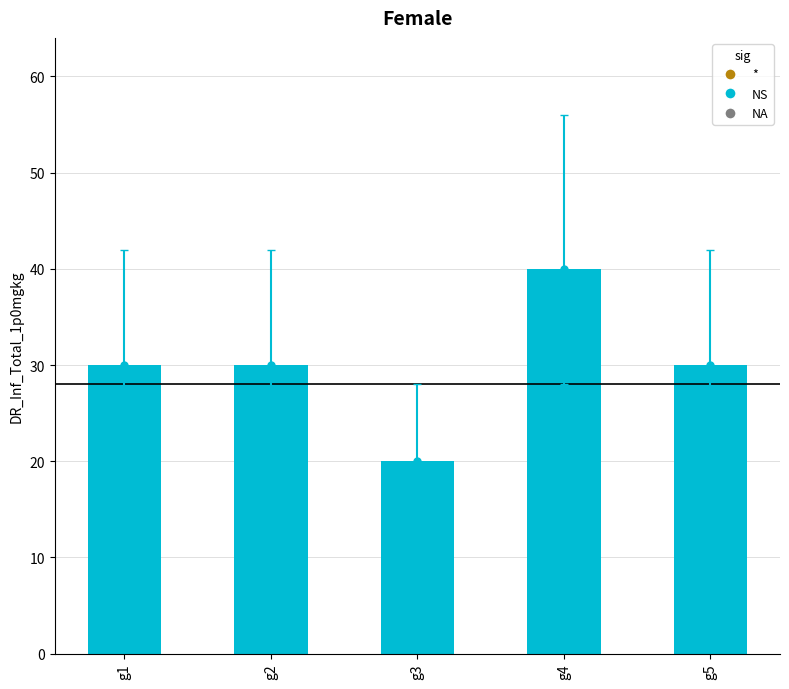

What is the difference between the second highest and minimum values?

10